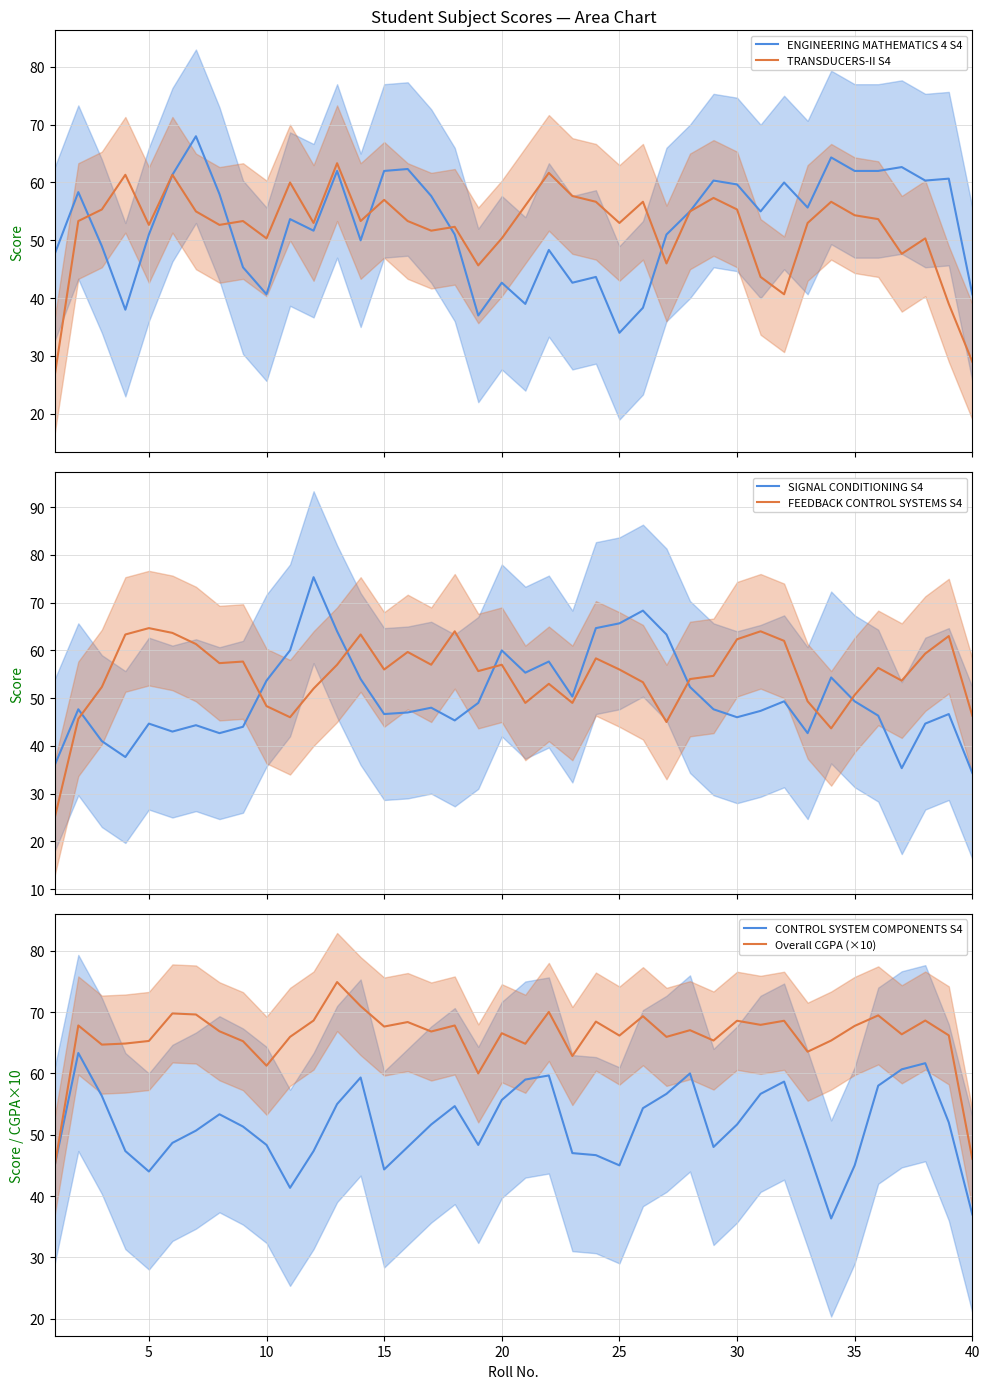

Which series ends up on top after the final intersection of SIGNAL CONDITIONING S4 and FEEDBACK CONTROL SYSTEMS S4?

FEEDBACK CONTROL SYSTEMS S4